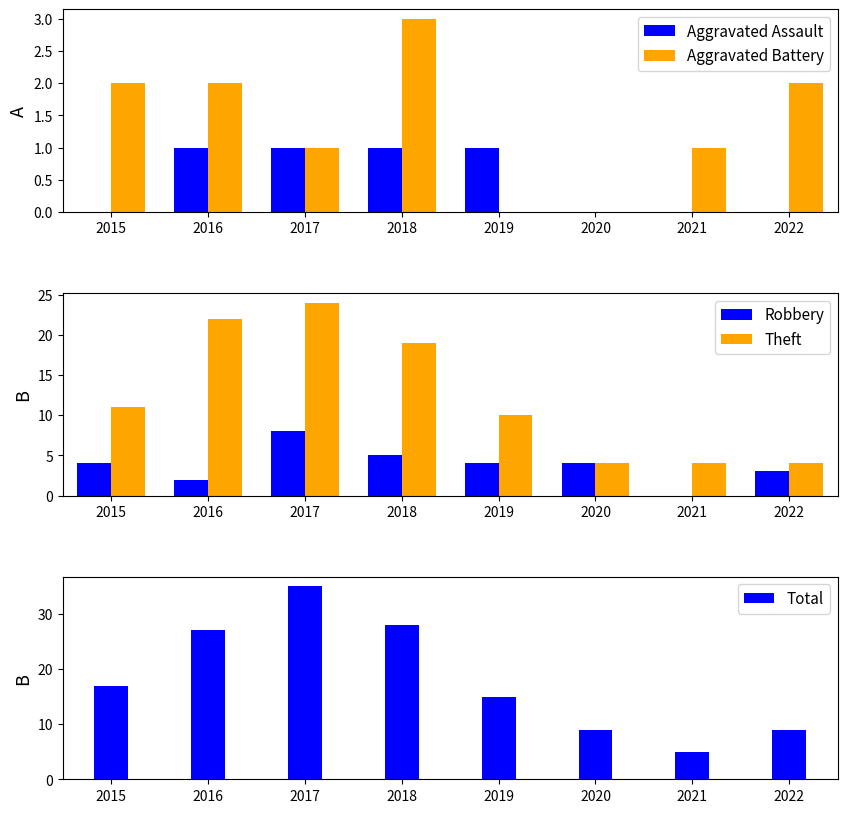

Is it true that Robbery equals 8 at 2017?

True